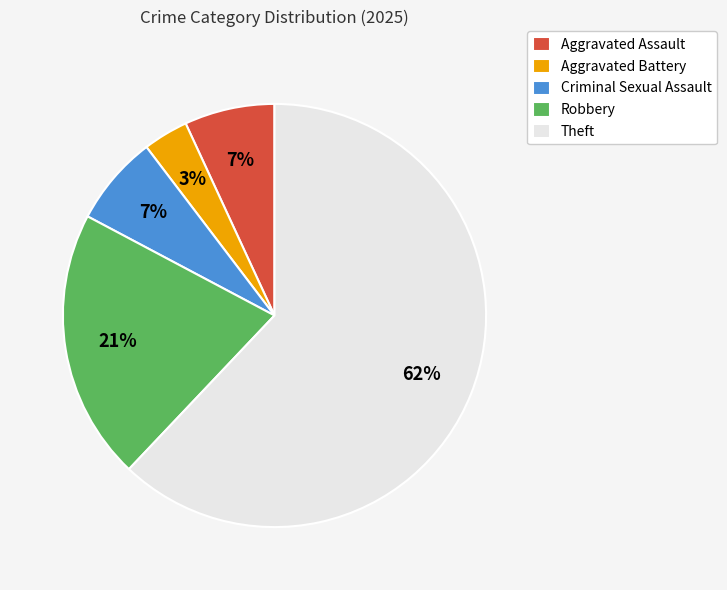

Combined, do Criminal Sexual Assault and Aggravated Battery account for over 50%?

No